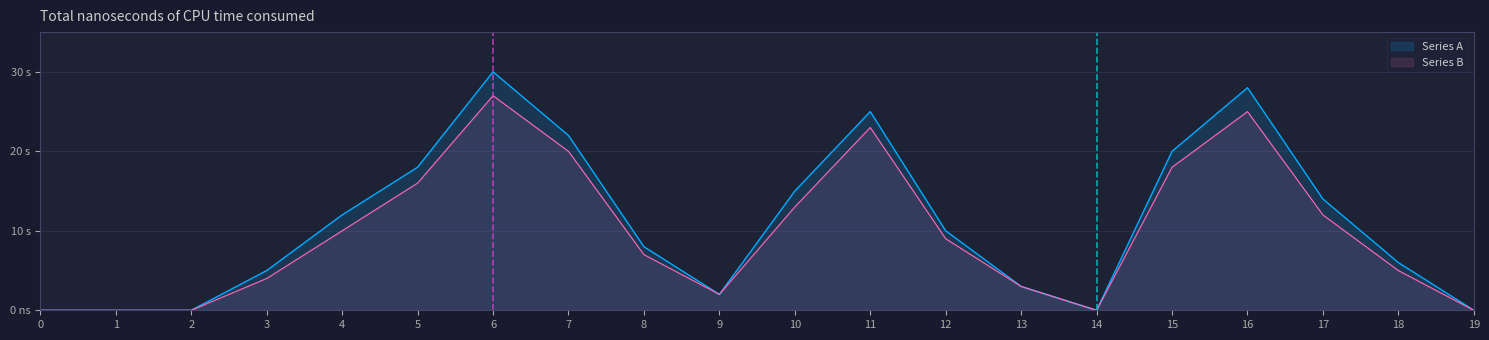

How many interior local valleys does the Series A series have?

2